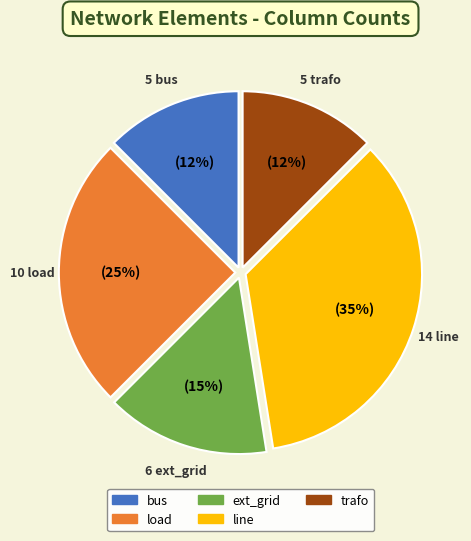

True or false: ext_grid accounts for 15% of the total.

True